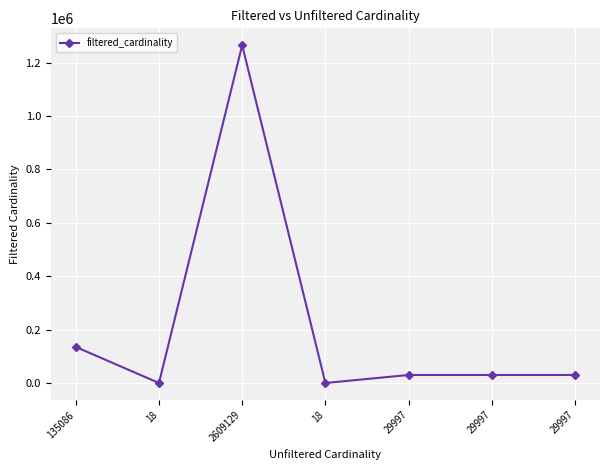

What is the greatest value displayed?

1264993